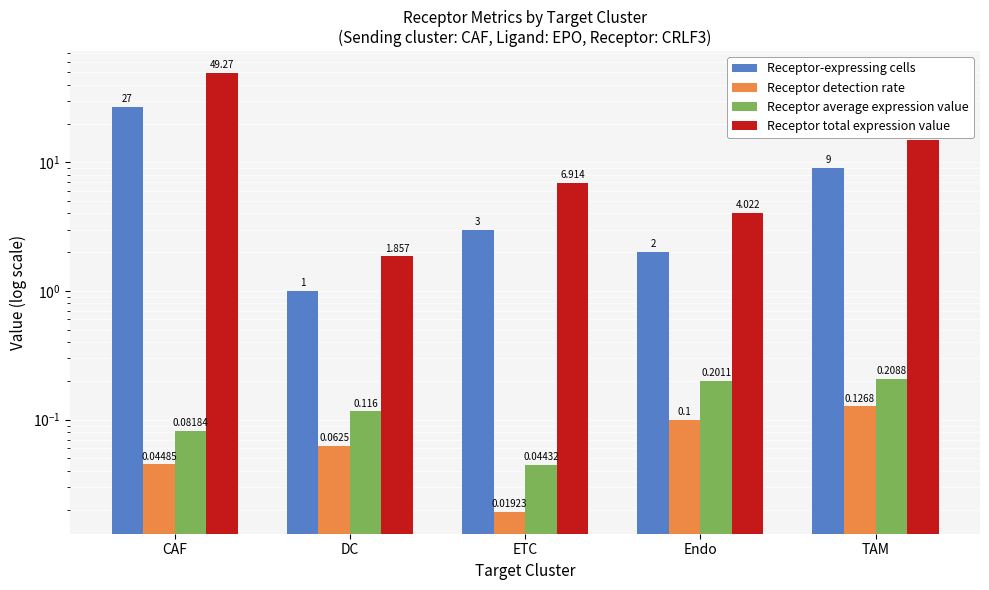

Which series has the largest total across all categories?

Receptor total expression value